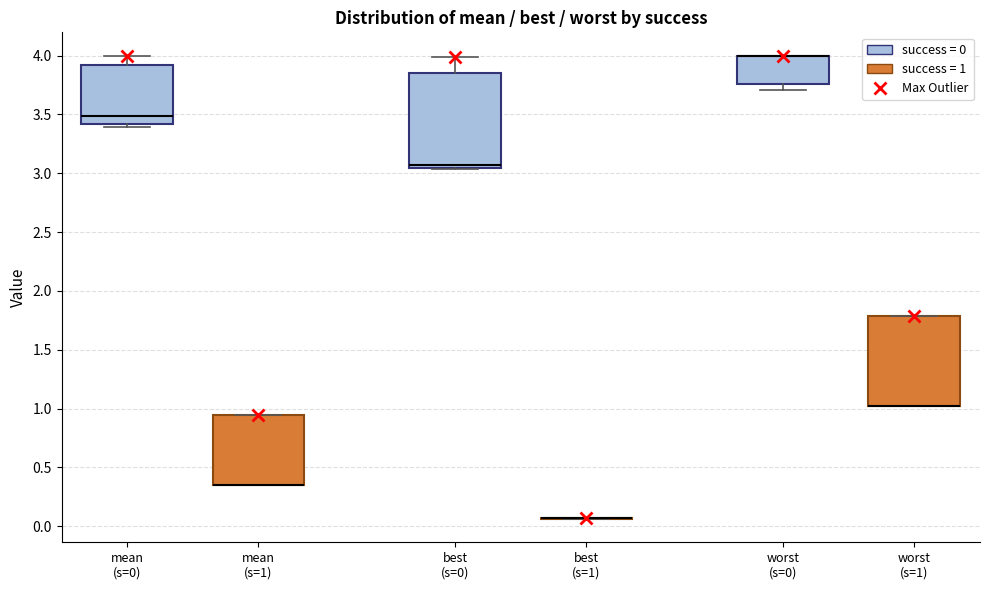

Where is the lower edge of the box for worst (s=1) on the y-axis? The values are not printed on the chart, so give them approximately, as read against the axis.

1.00